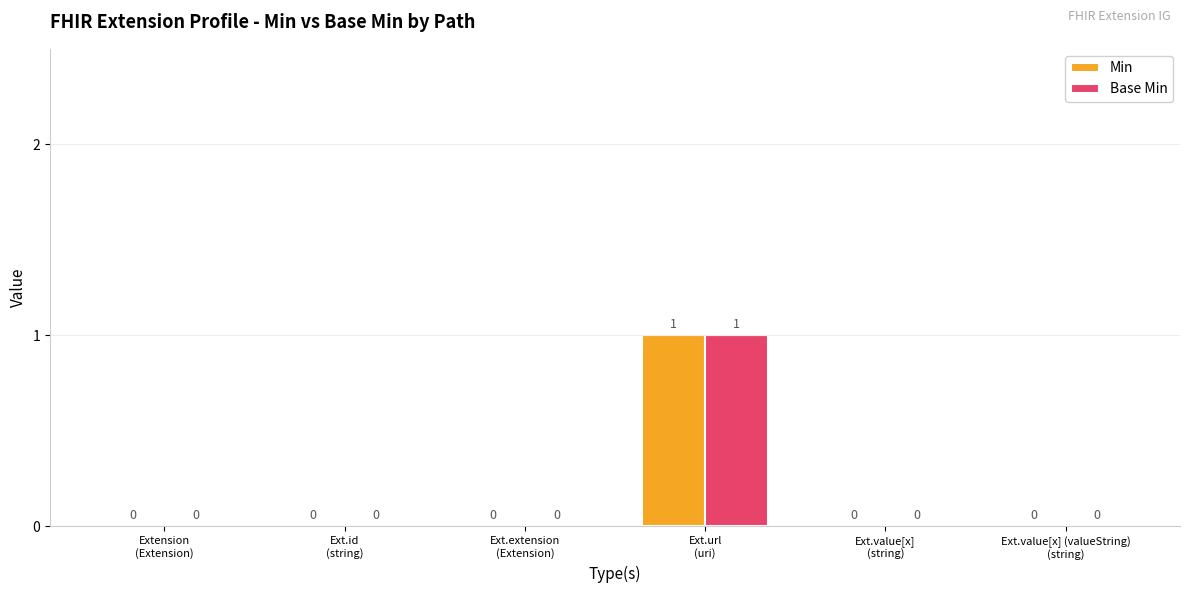

How many Base Min values are between 0 and 1?

6